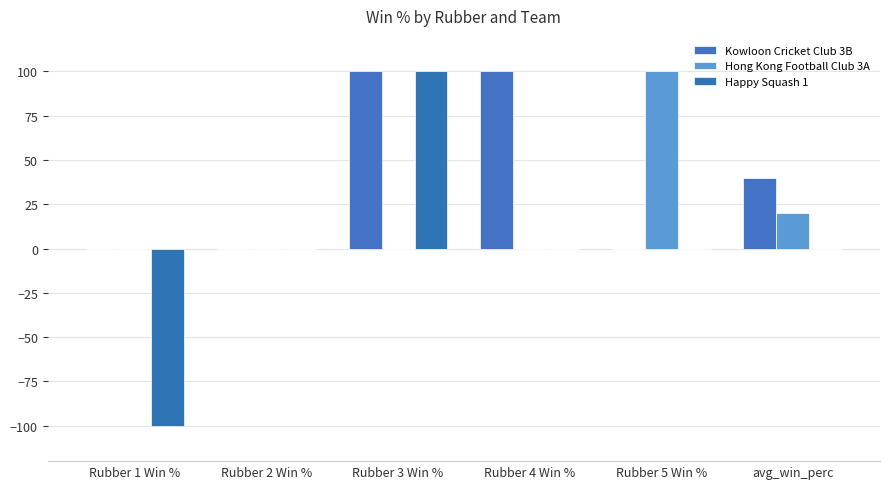

Reading left to right, transcribe all the data shown in this chart.

Kowloon Cricket Club 3B: Rubber 1 Win %=0	Rubber 2 Win %=0	Rubber 3 Win %=100	Rubber 4 Win %=100	Rubber 5 Win %=0	avg_win_perc=40
Hong Kong Football Club 3A: Rubber 1 Win %=0	Rubber 2 Win %=0	Rubber 3 Win %=0	Rubber 4 Win %=0	Rubber 5 Win %=100	avg_win_perc=20
Happy Squash 1: Rubber 1 Win %=-100	Rubber 2 Win %=0	Rubber 3 Win %=100	Rubber 4 Win %=0	Rubber 5 Win %=0	avg_win_perc=0